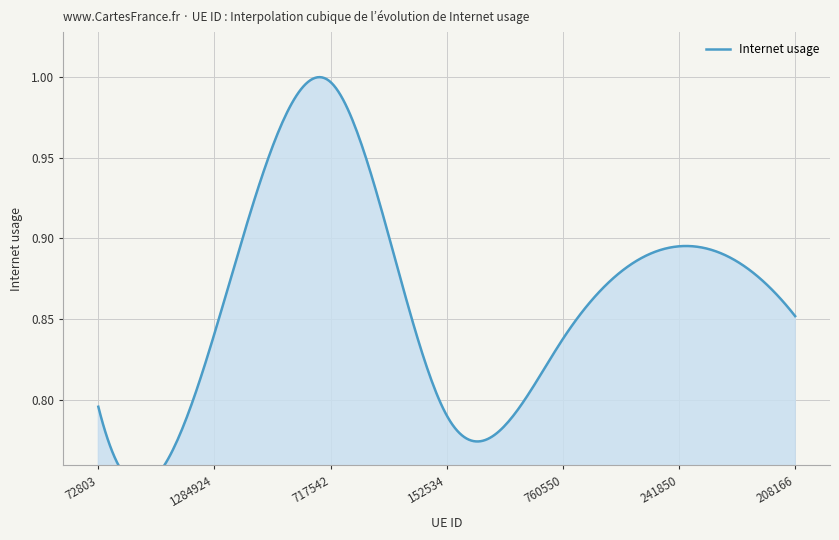

True or false: there are more than 1 points higher than both neighbors.

True